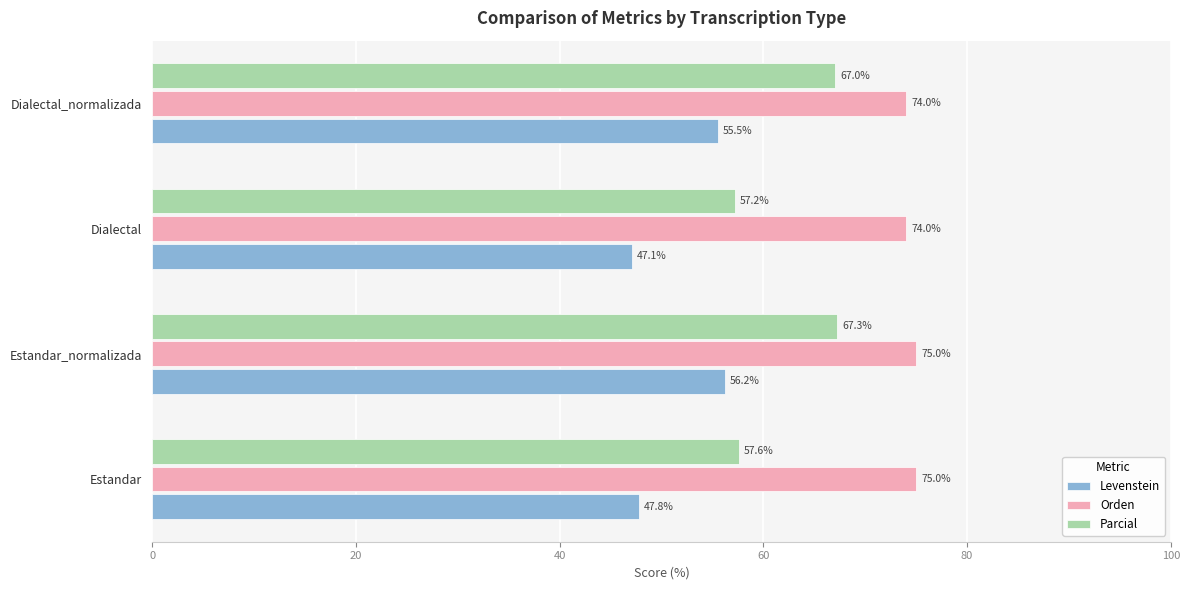

What is the difference between the maximum and minimum values in the Levenstein series?

9.1